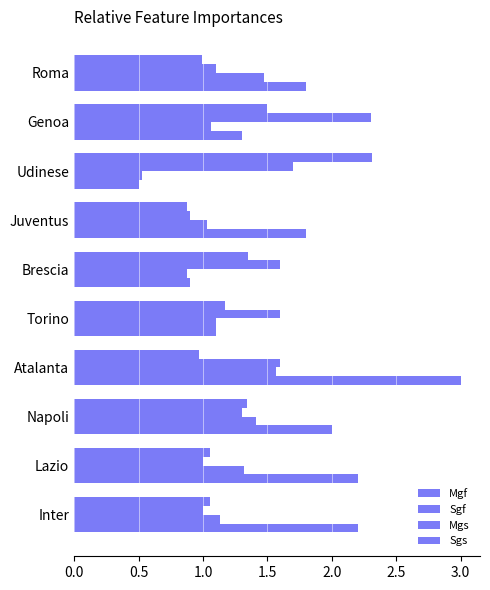

What position from the left is Juventus?

7